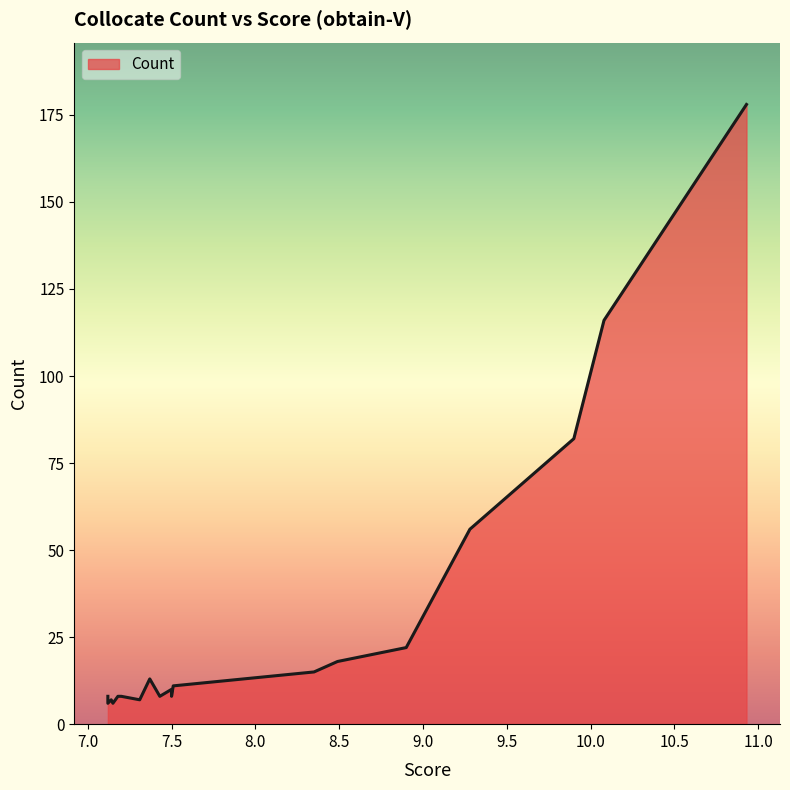

True or false: the data shows 4 at 8.35.

False